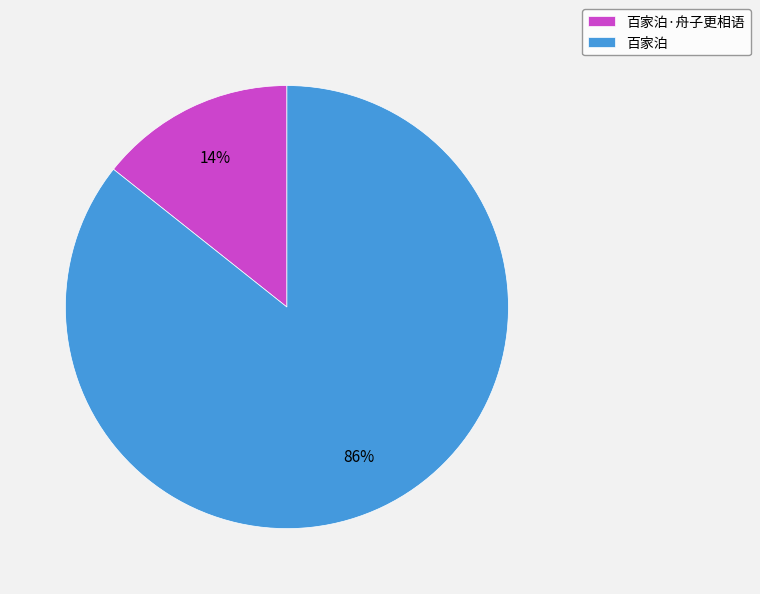

To the nearest percent, what portion does 百家泊·舟子更相语 represent?

14%